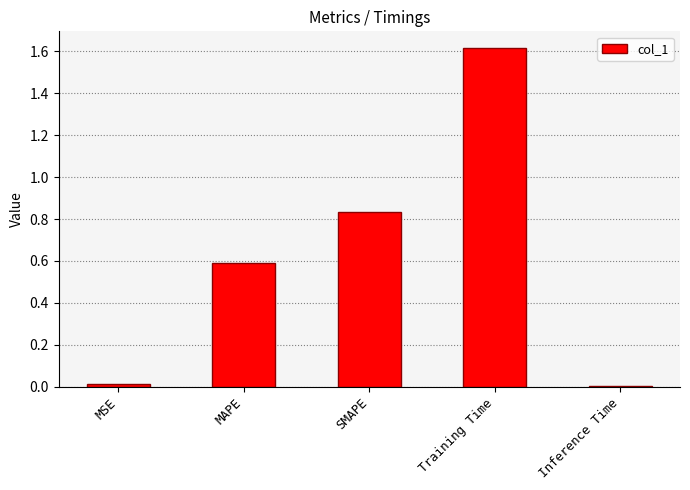

Is it true that the value at MAPE is 0.6?

True